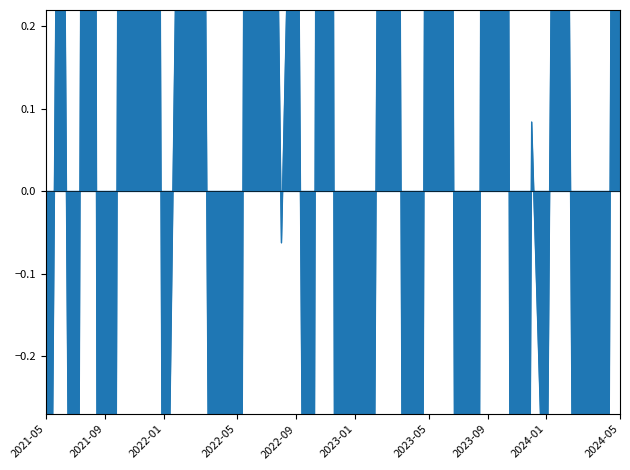

How many values are above zero?

20